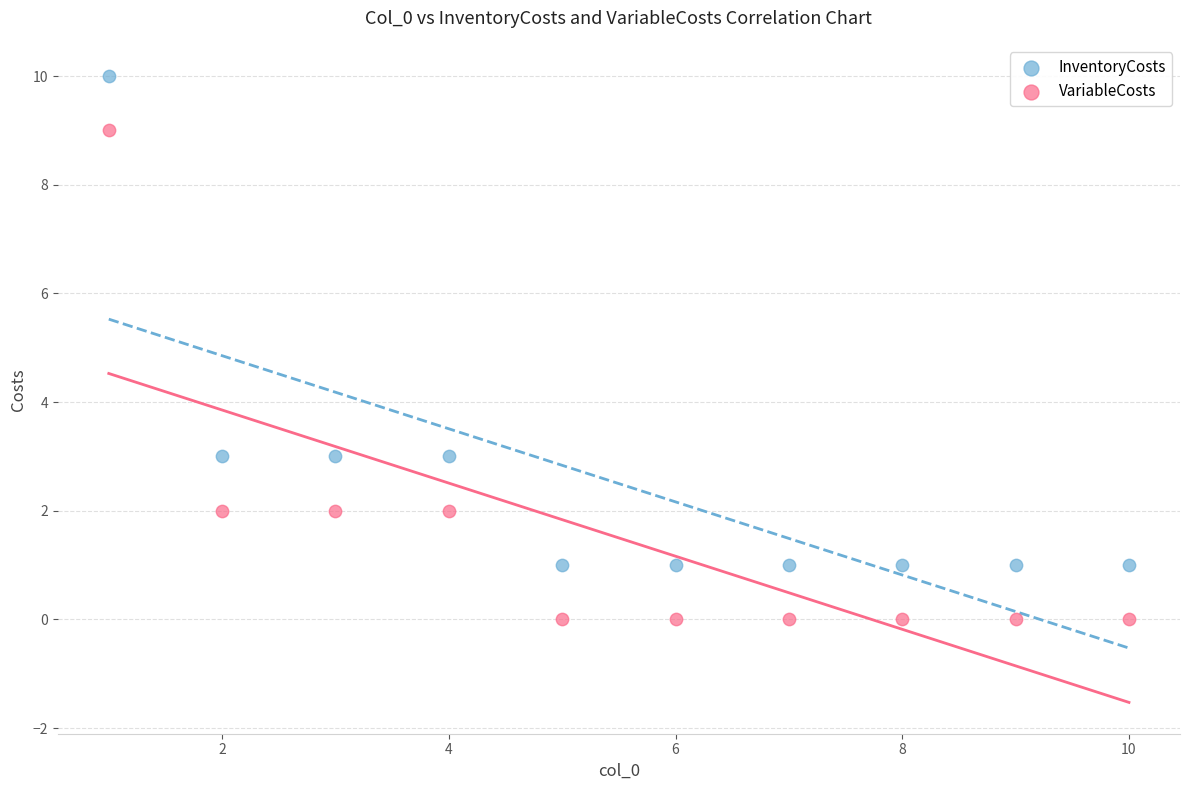

What are all the series names shown in the legend?

InventoryCosts, VariableCosts